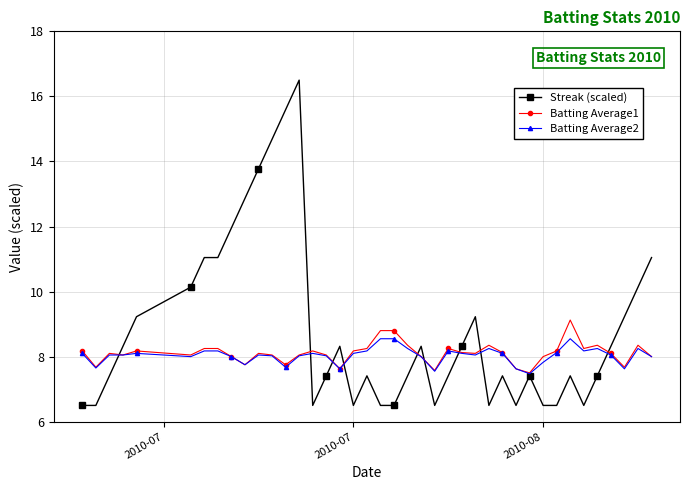

Rank the series by their maximum value, from highest to lowest.

Streak (scaled), Batting Average1, Batting Average2